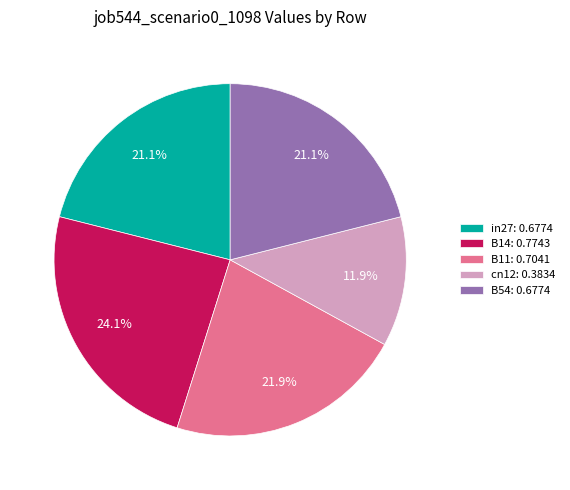

The B54 slice represents 26% of the pie. True or false?

False